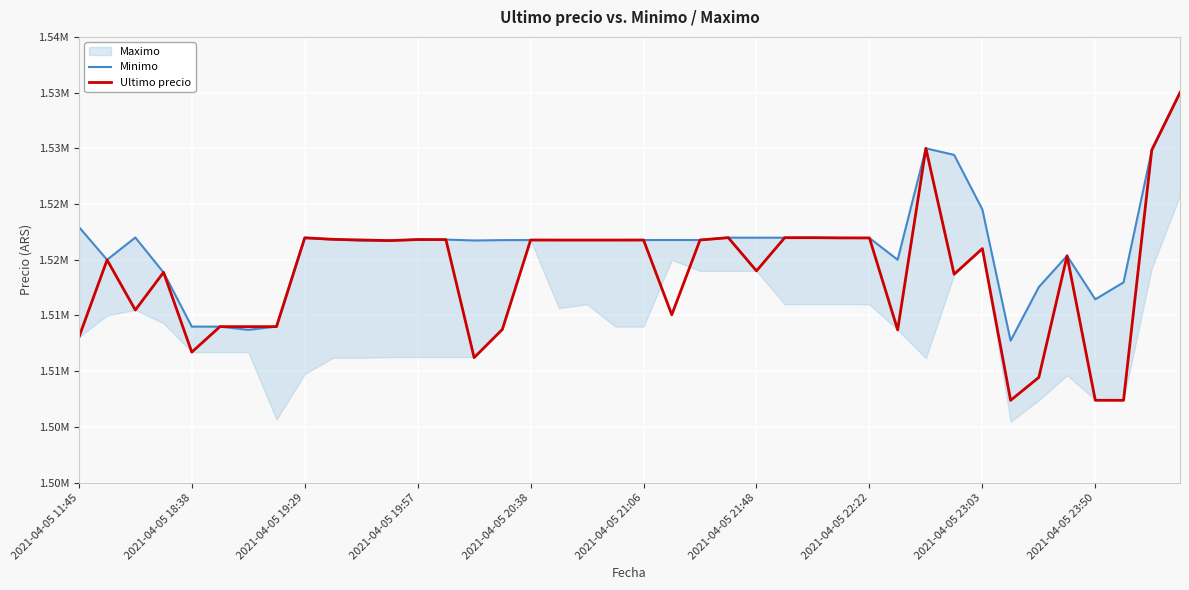

What is the value of the Ultimo precio point at the 10th from the left?

1521832.0